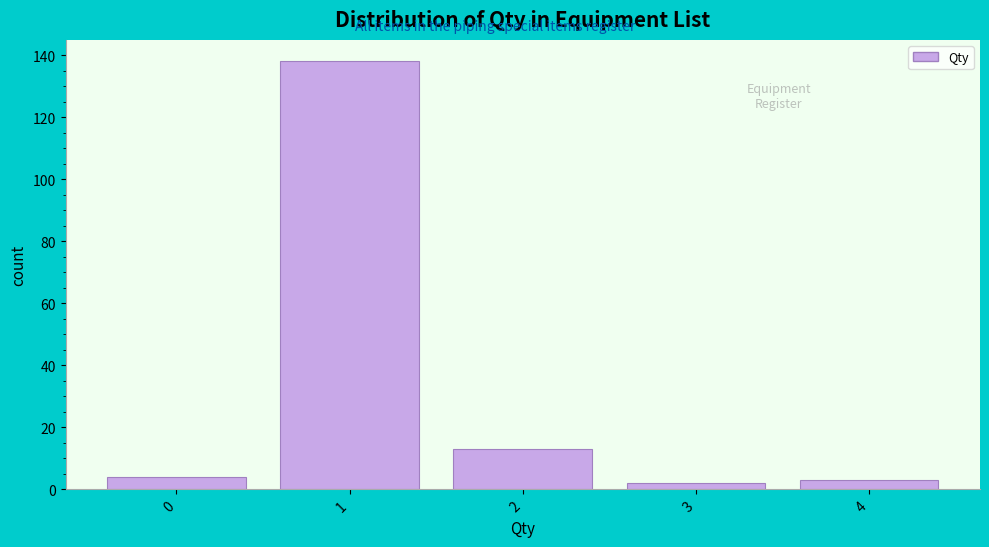

Reading left to right, transcribe this chart: for each bar, give the range it covers on the x-axis and its height. The values are not printed on the chart, so give them approximately, as read against the axis.

-0.5 to 0.5: 4
0.5 to 1.5: 138
1.5 to 2.5: 14
2.5 to 3.5: 2
3.5 to 4.5: 4